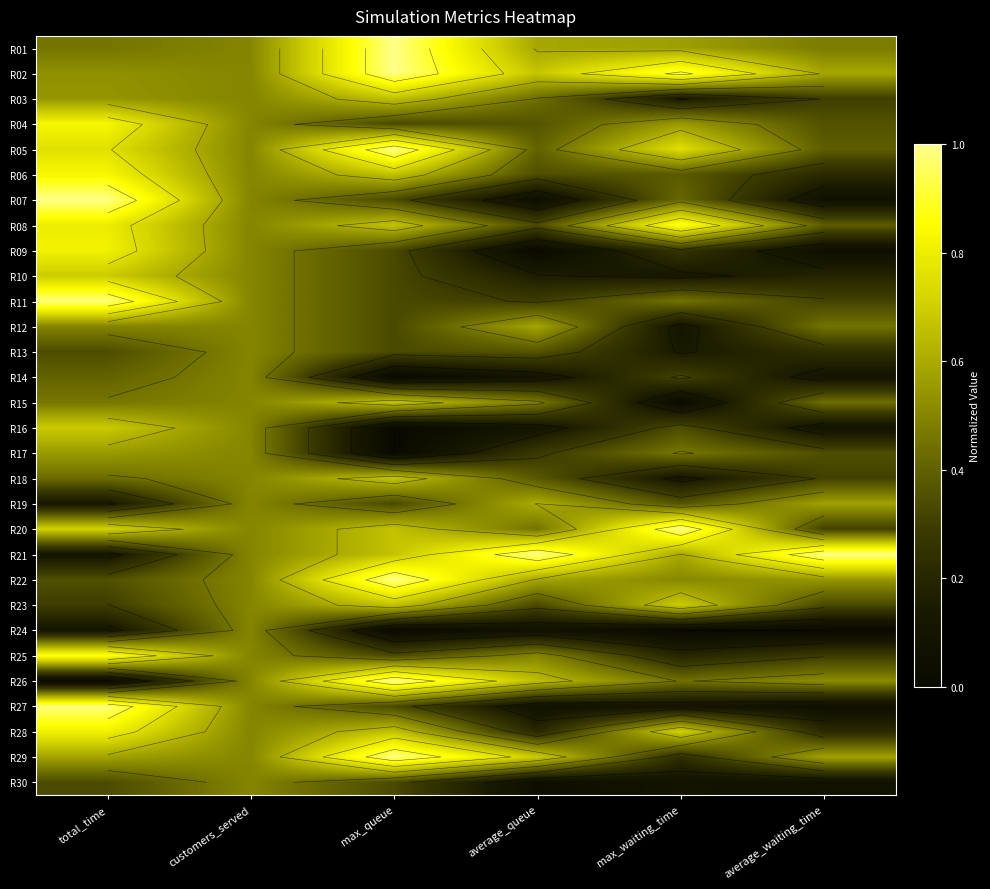

What is the lowest value of the R27 series?

0.1